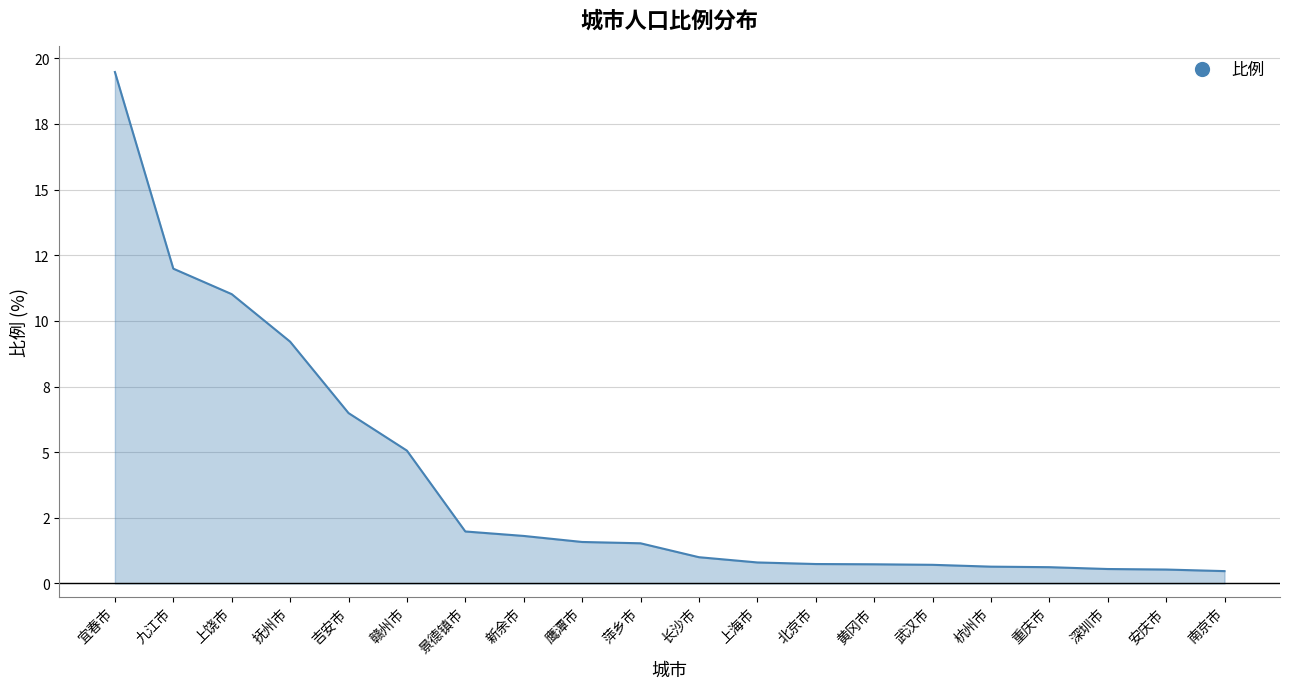

Does the chart have visible grid lines?

Yes